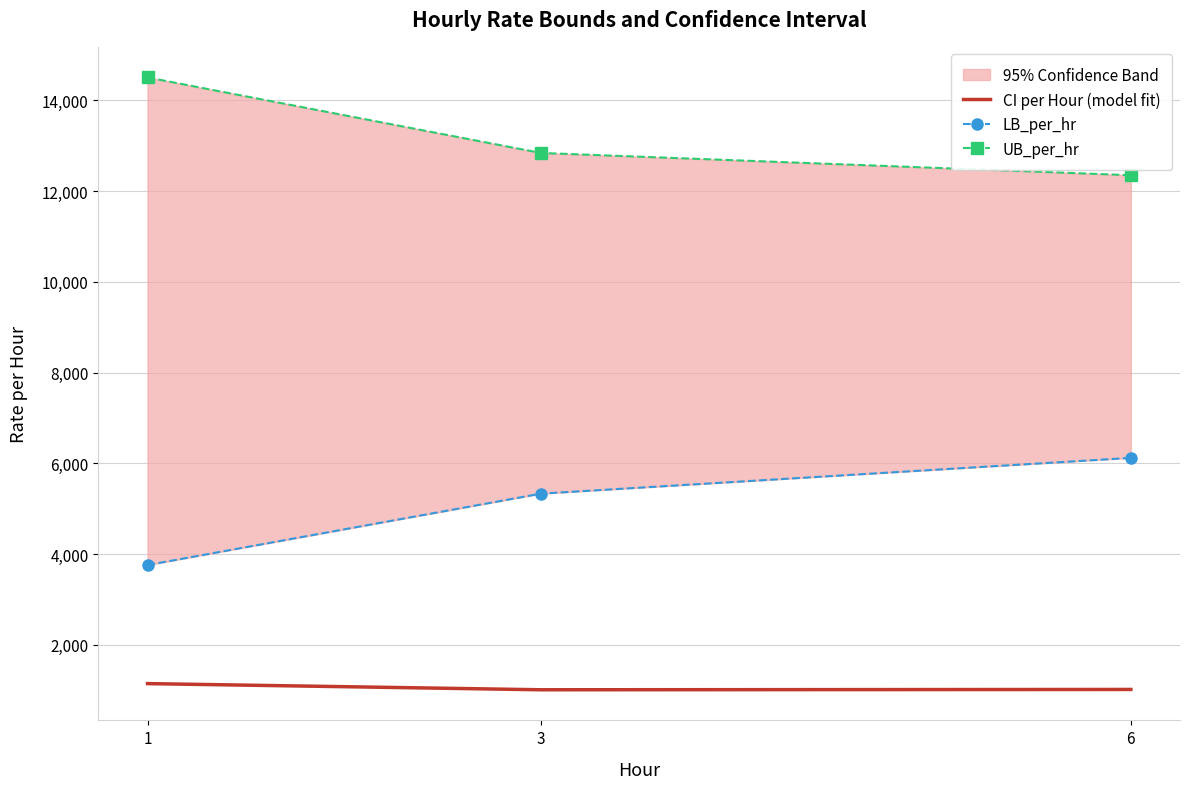

At how many categories does at least one series exceed 3107?

3